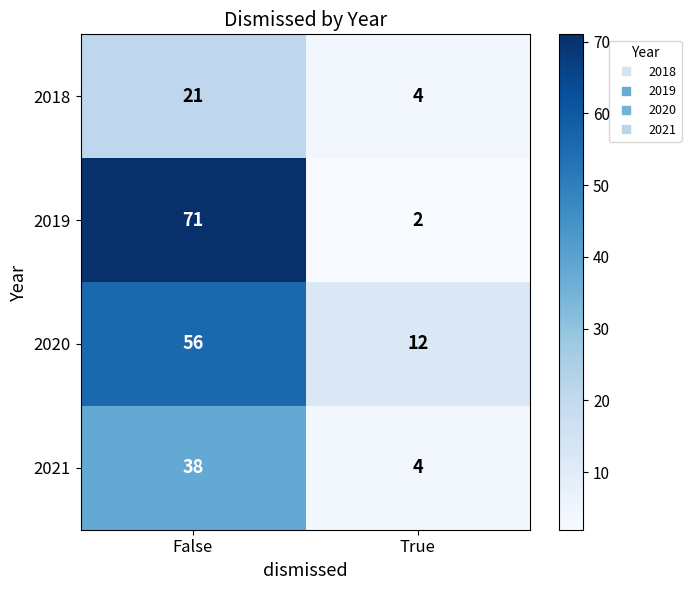

Which series changed the most between False and True?

2019